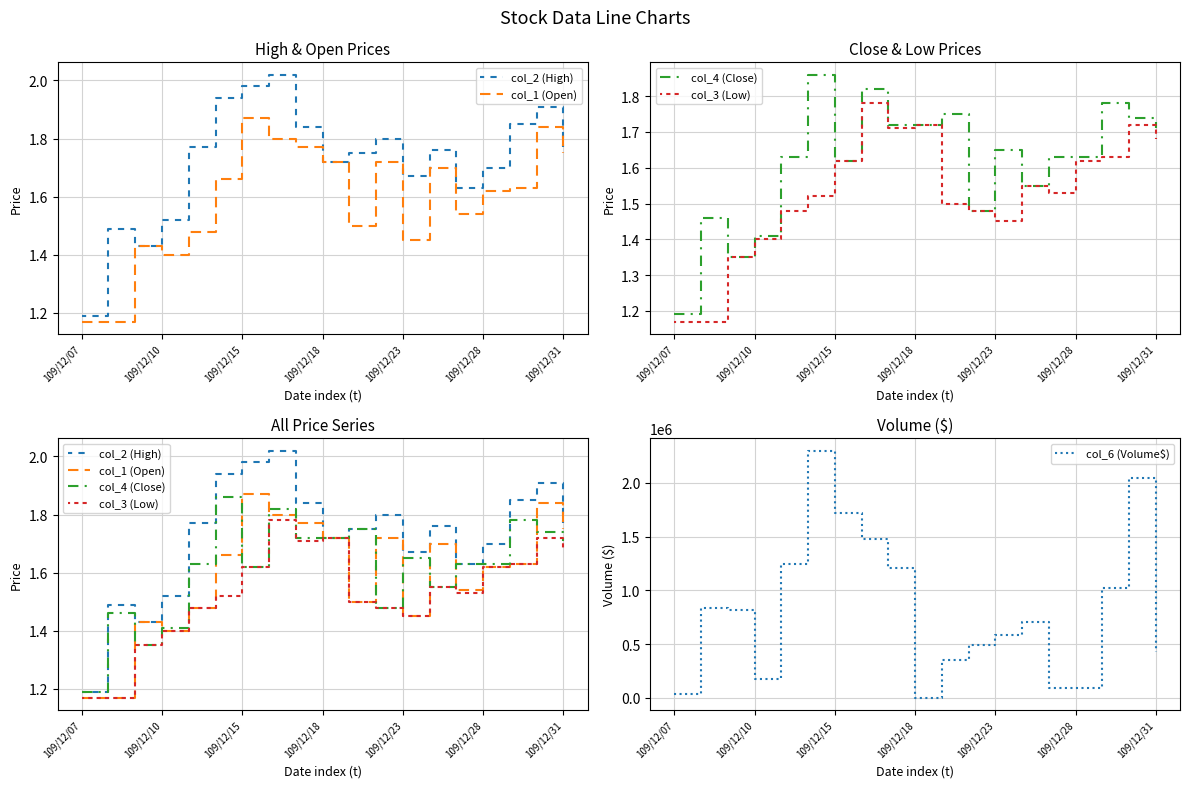

The value of col_6 (Volume$) at 109/12/10 is 179700. True or false?

True